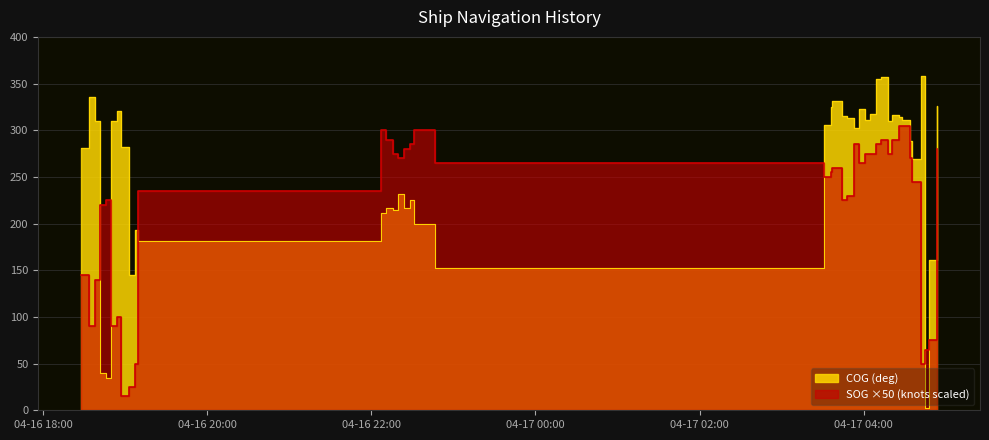

What is the sum of all COG values?

10314.1